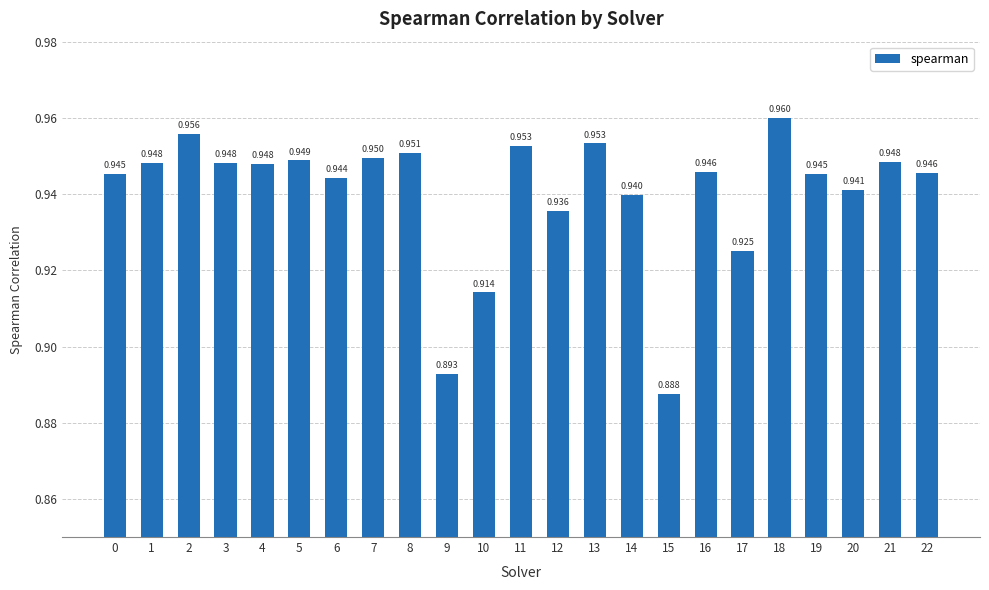

How many bars are there in total?

23